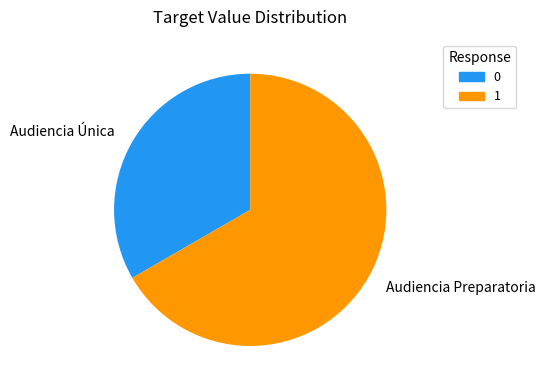

Is Audiencia Única the majority of the pie?

No